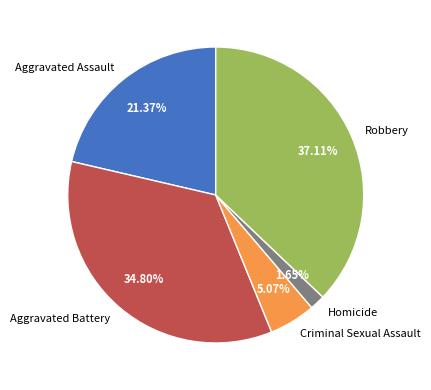

Is it true that Aggravated Battery is 44% of the pie?

False